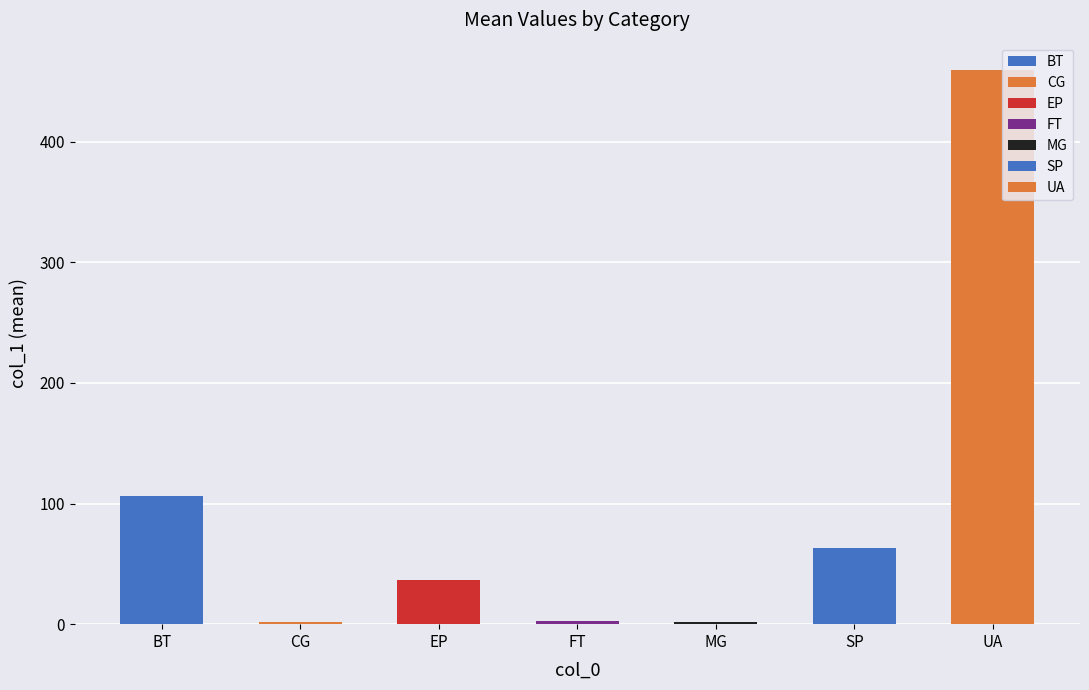

Are the bars grouped side by side (vs. stacked)?

No